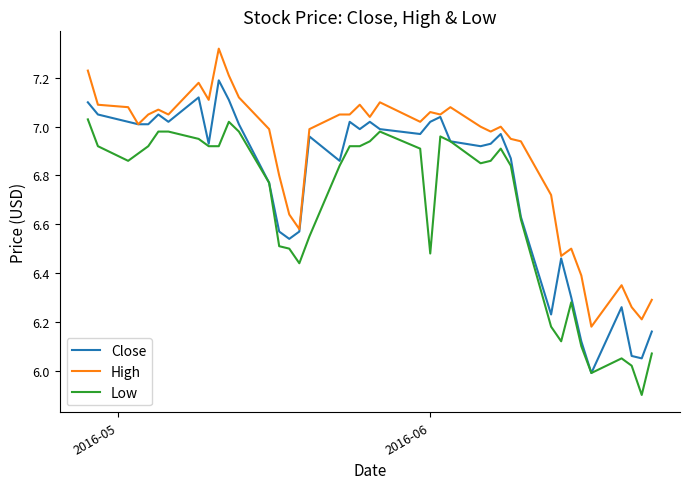

Count the number of categories in the chart.

40